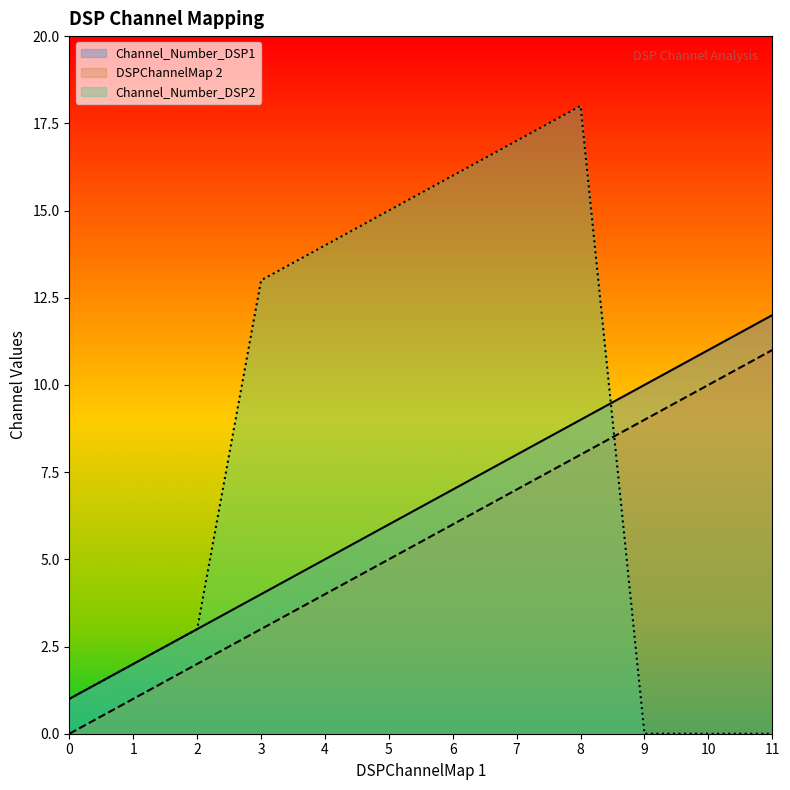

What is the total value across all series at 10?

21